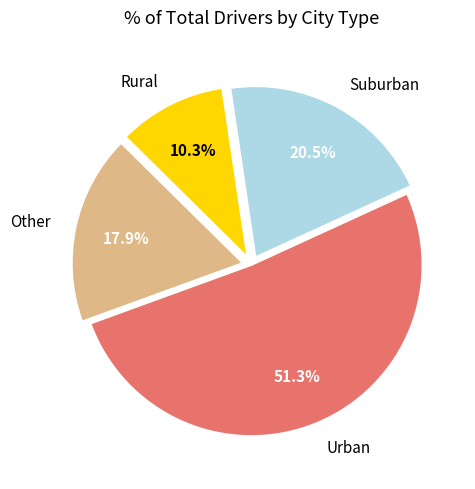

Is the sum of Other and Urban greater than half?

Yes